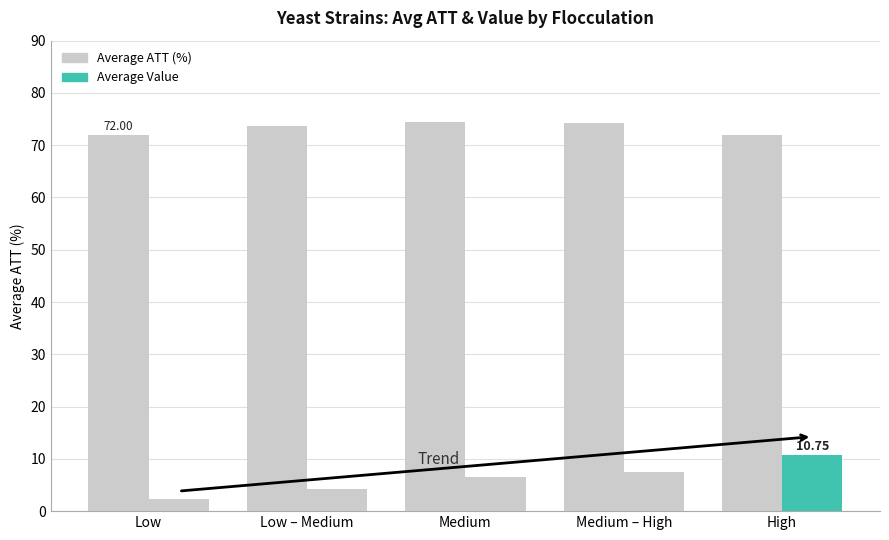

Reading right to left, list all the values displayed in this chart.

Average ATT (%): 72.0	74.2	74.5	73.8	72.0
Average Value: 10.8	7.5	6.5	4.2	2.3